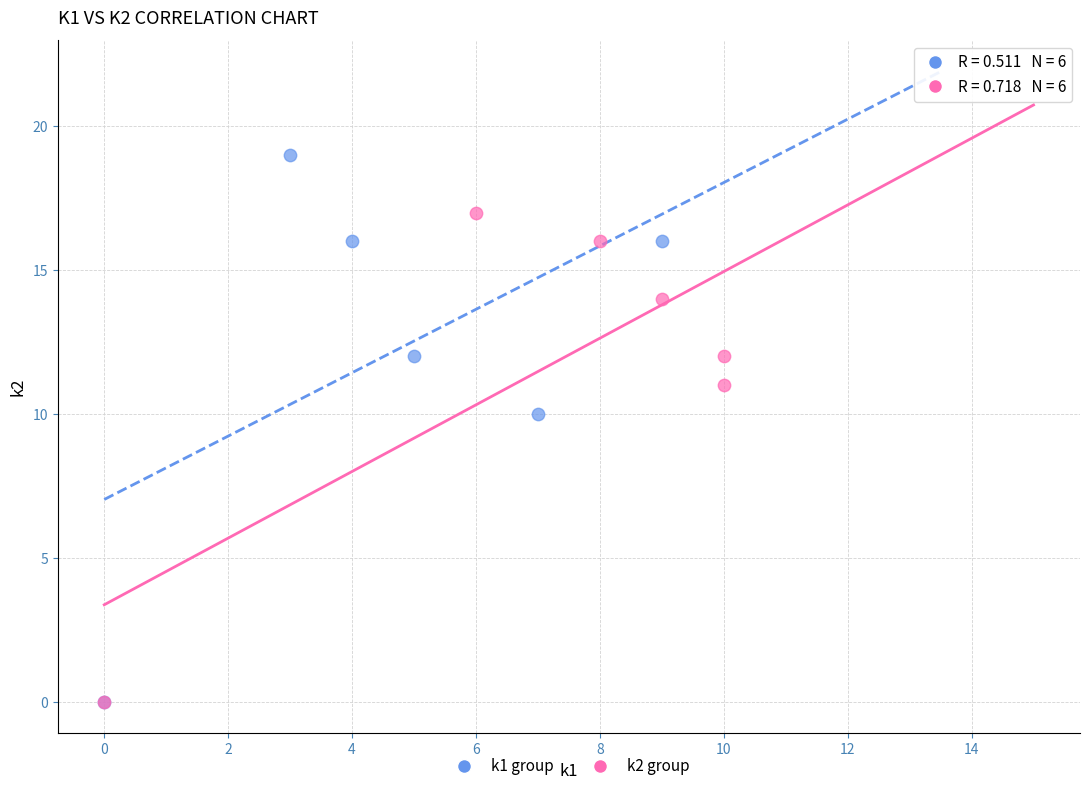

Which series has the widest spread of Y values?

k1 group